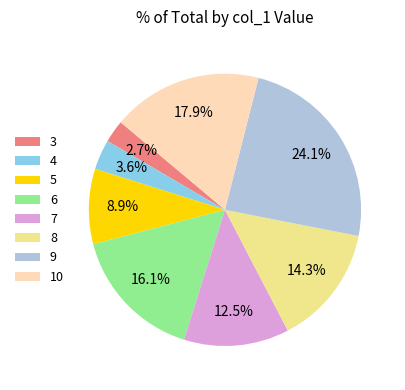

What percentage is the 9 slice, to the nearest percent?

24%